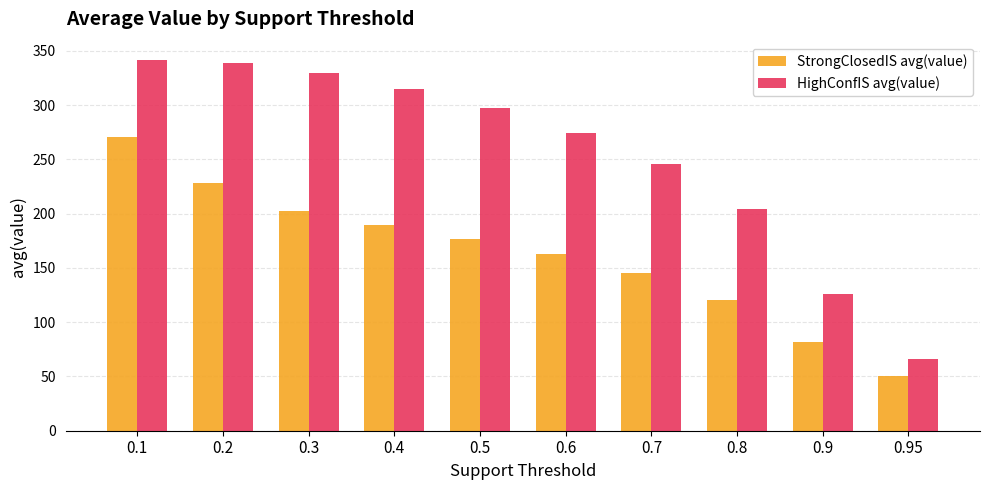

List the series in order of their peak value, lowest first.

StrongClosedIS avg(value), HighConfIS avg(value)